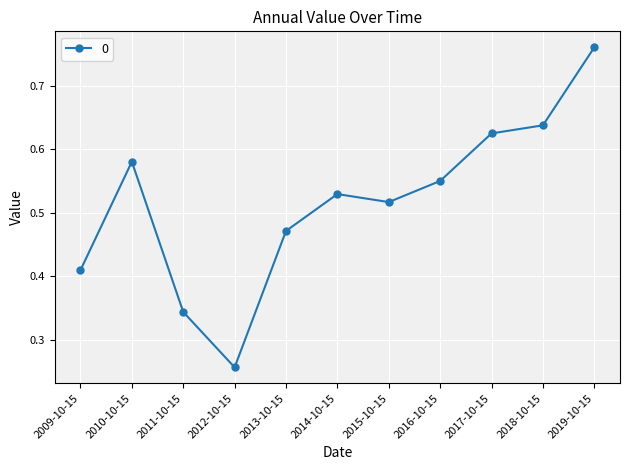

At which label is the value closest to 0?

2012-10-15